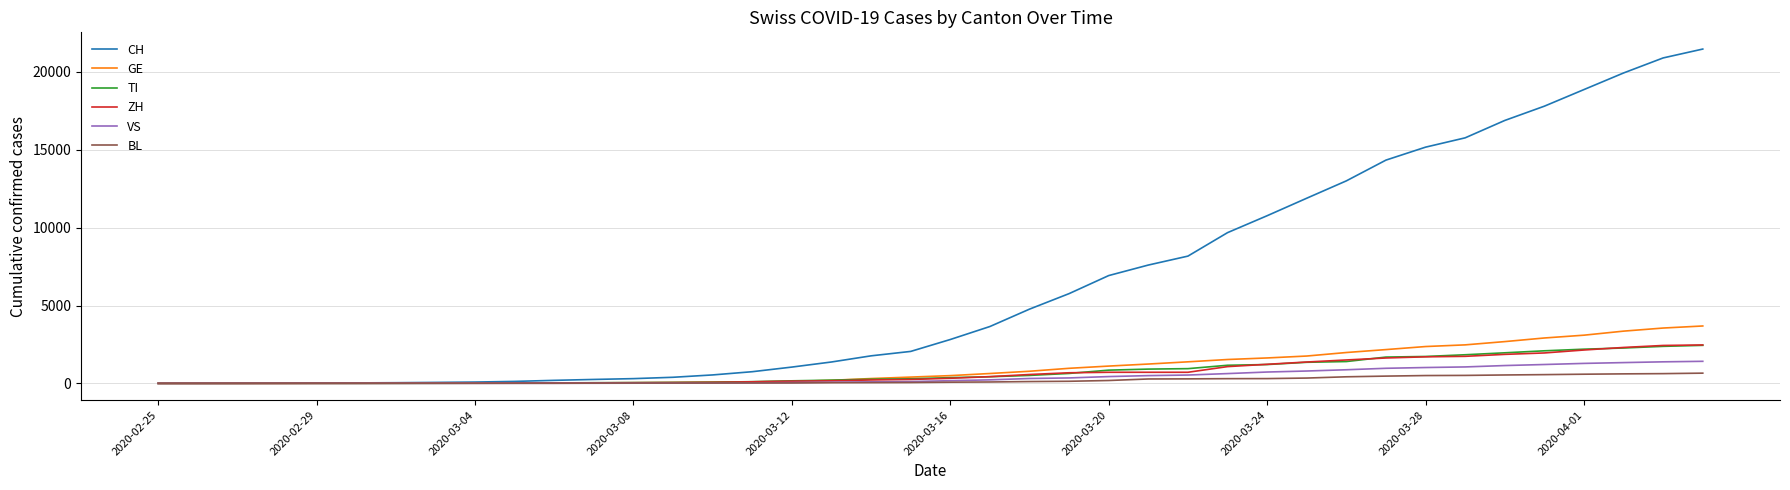

What is the maximum value for GE?

3685